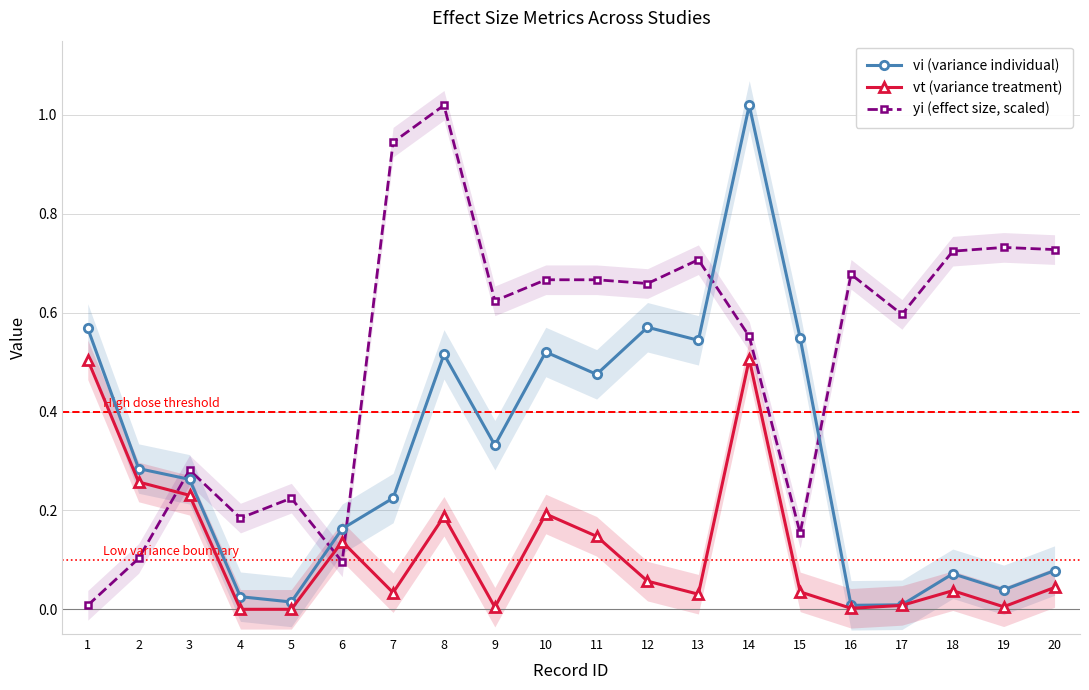

Does the chart have visible grid lines?

Yes